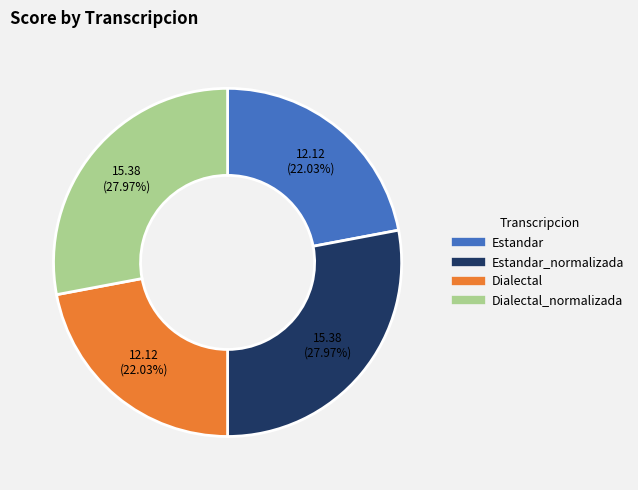

Is there a majority slice in this chart?

No